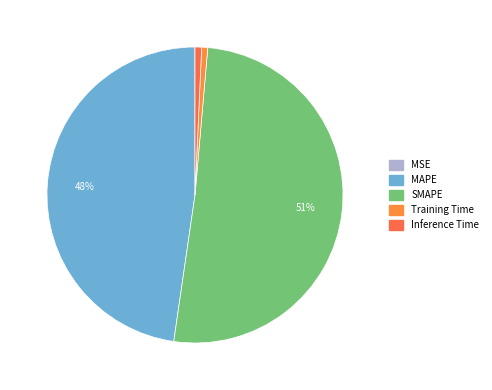

What percentage is the SMAPE slice, to the nearest percent?

51%